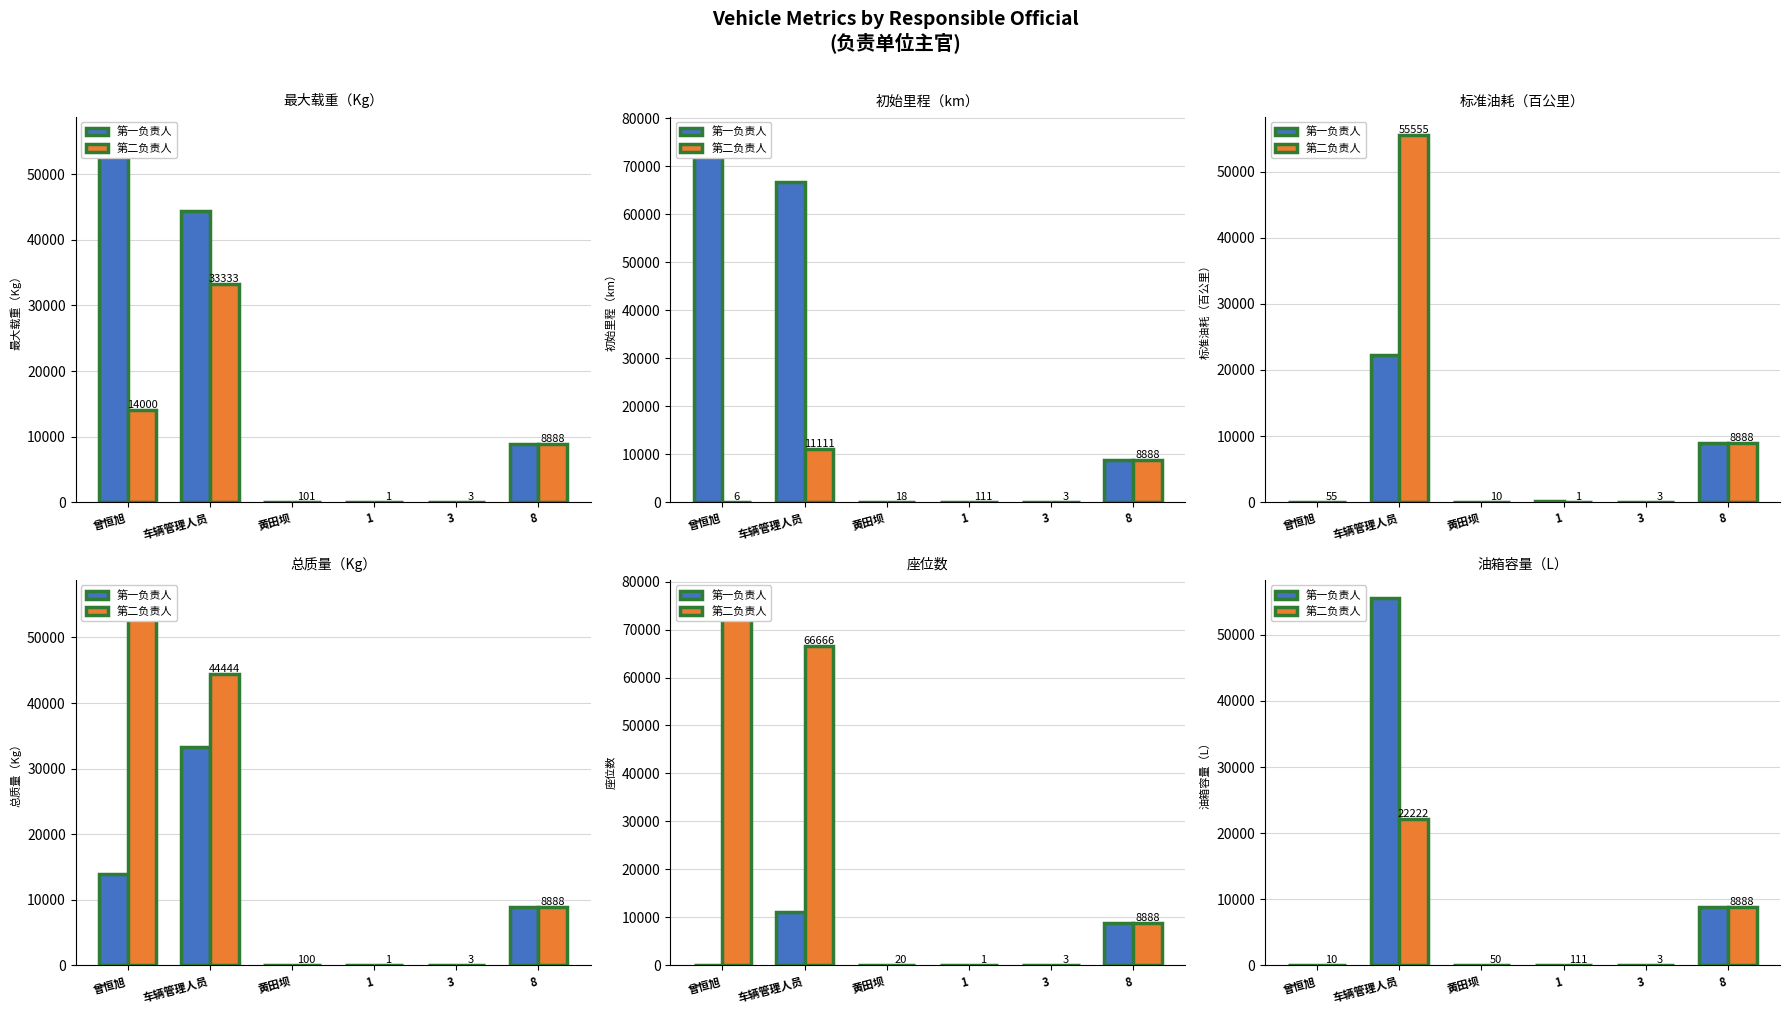

Between 8 and 黄田坝, which is larger?

8